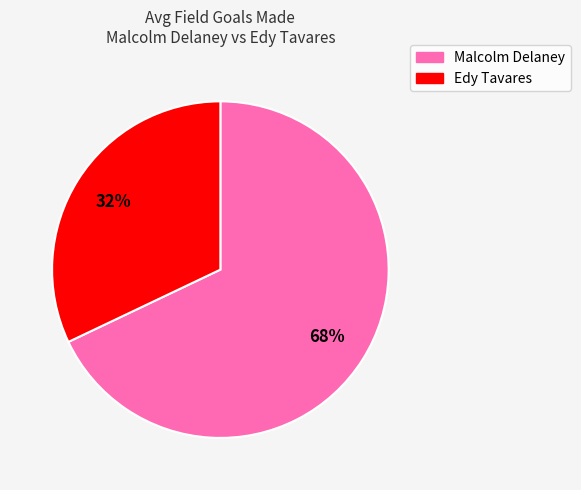

Combined, do Malcolm Delaney and Edy Tavares account for over 50%?

Yes